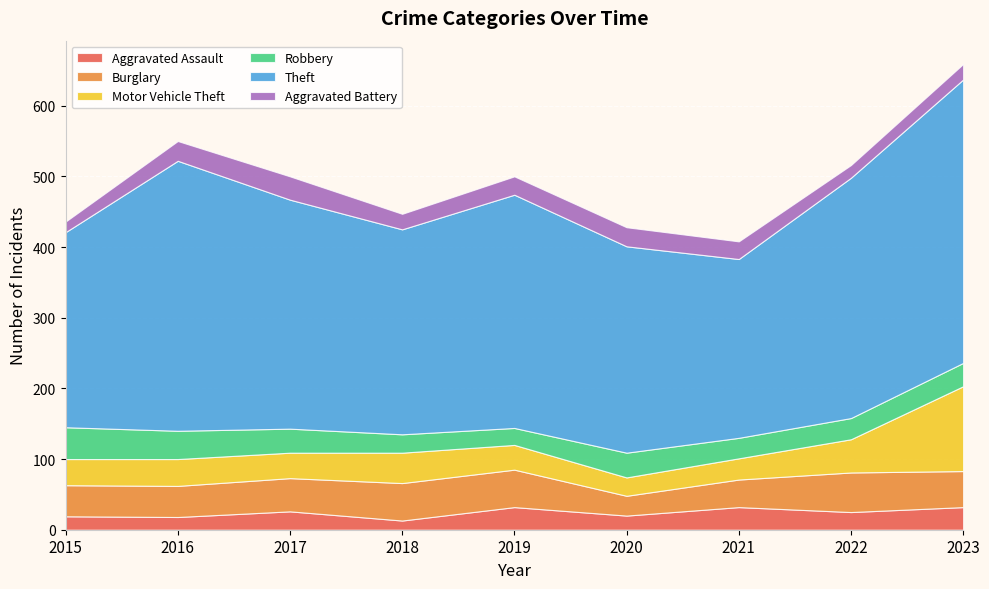

Reading left to right, what are all the values shown in this chart?

Aggravated Assault: 19	18	26	13	32	20	32	25	32
Burglary: 44	44	47	53	53	28	39	56	51
Motor Vehicle Theft: 37	38	36	43	35	26	30	47	120
Robbery: 45	40	34	26	24	35	29	30	33
Theft: 276	382	324	290	330	292	253	340	401
Aggravated Battery: 15	28	33	22	26	27	25	18	22